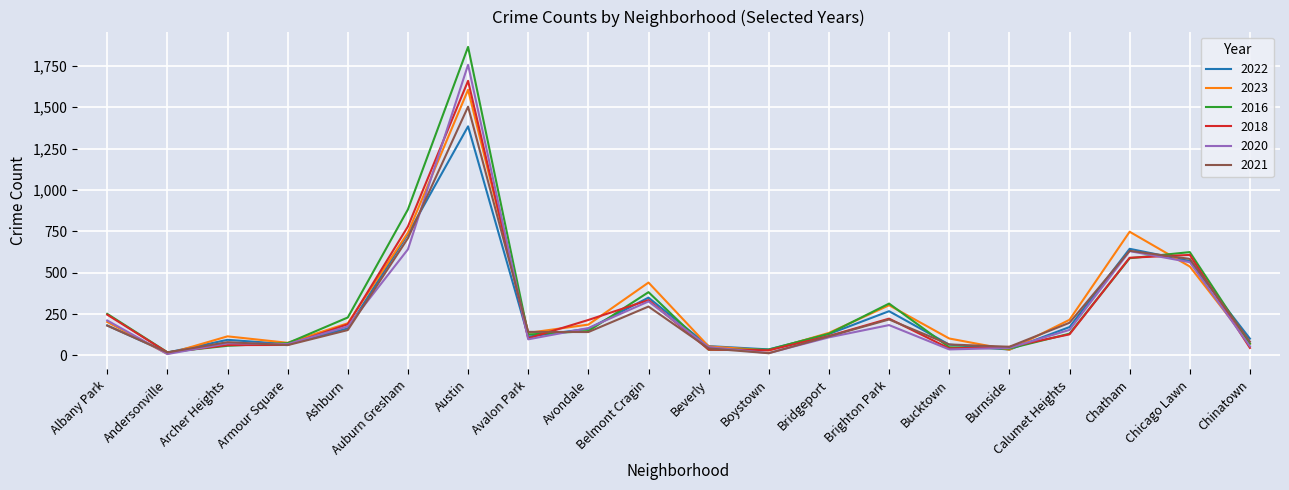

Read the 2018 value at Auburn Gresham.

779